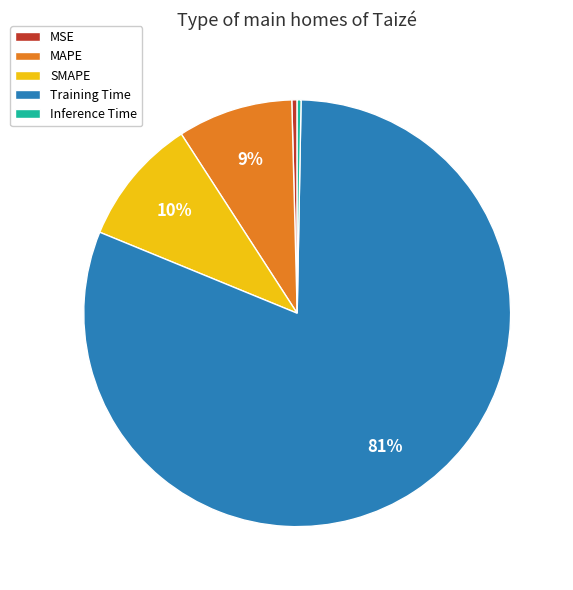

Between SMAPE and Inference Time, which is larger?

SMAPE